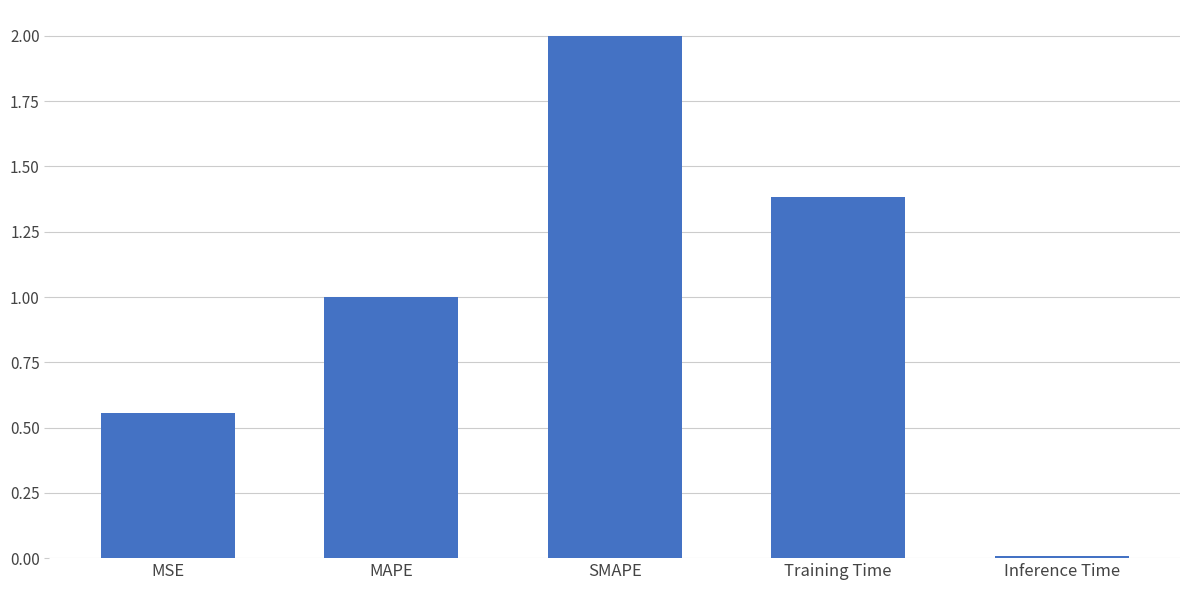

Which has a higher value, Training Time or MAPE?

Training Time